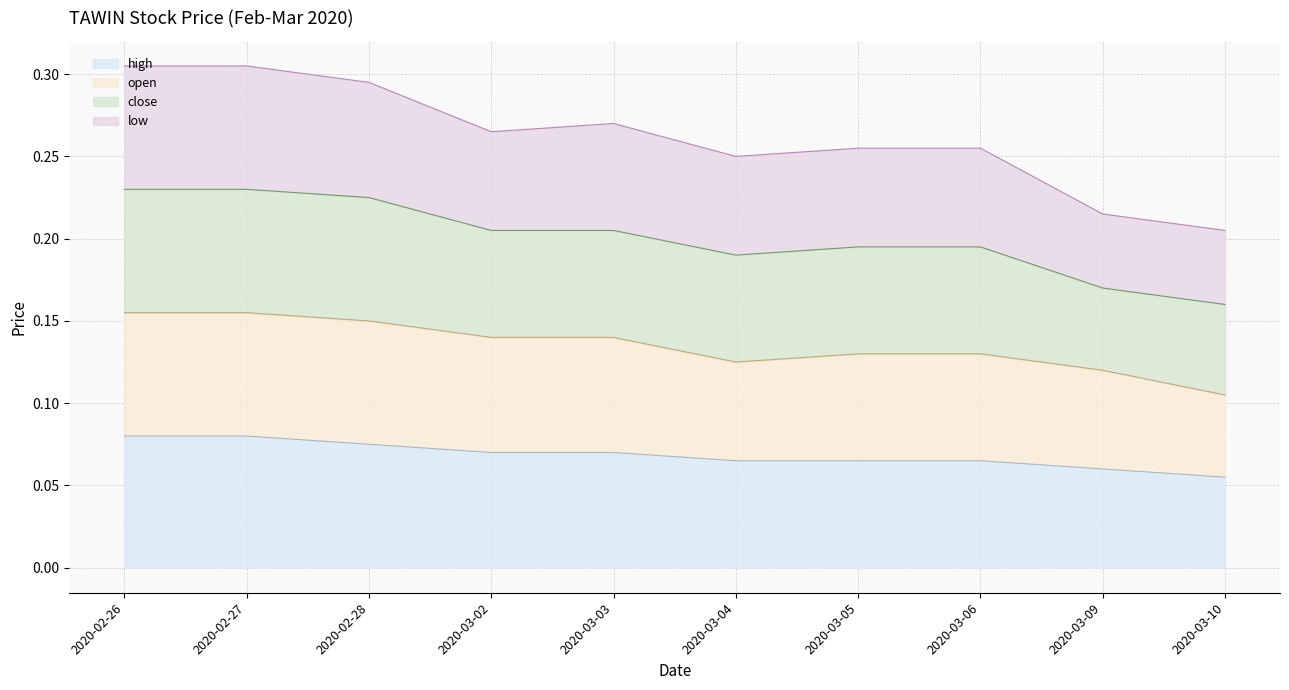

Does the chart have visible grid lines?

Yes